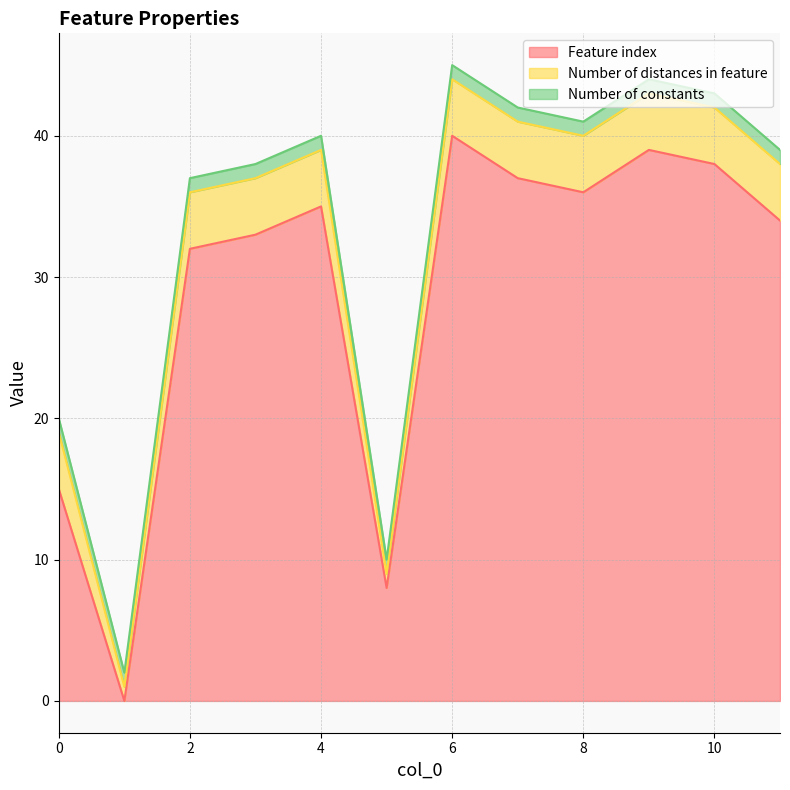

What is the maximum value for Number of distances in feature?

4